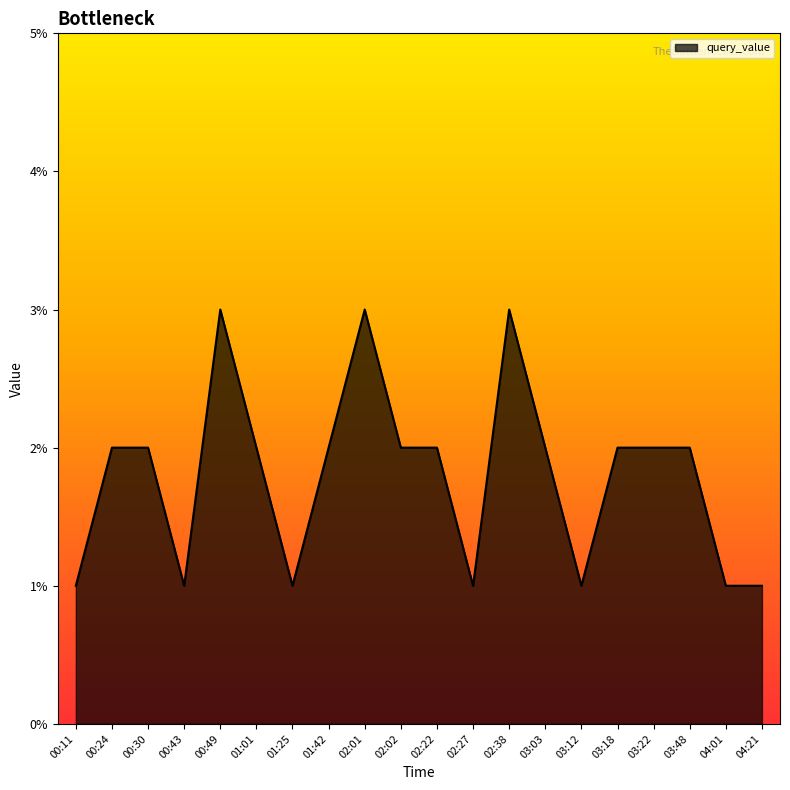

True or false: the data shows 1 at 04:01.

True